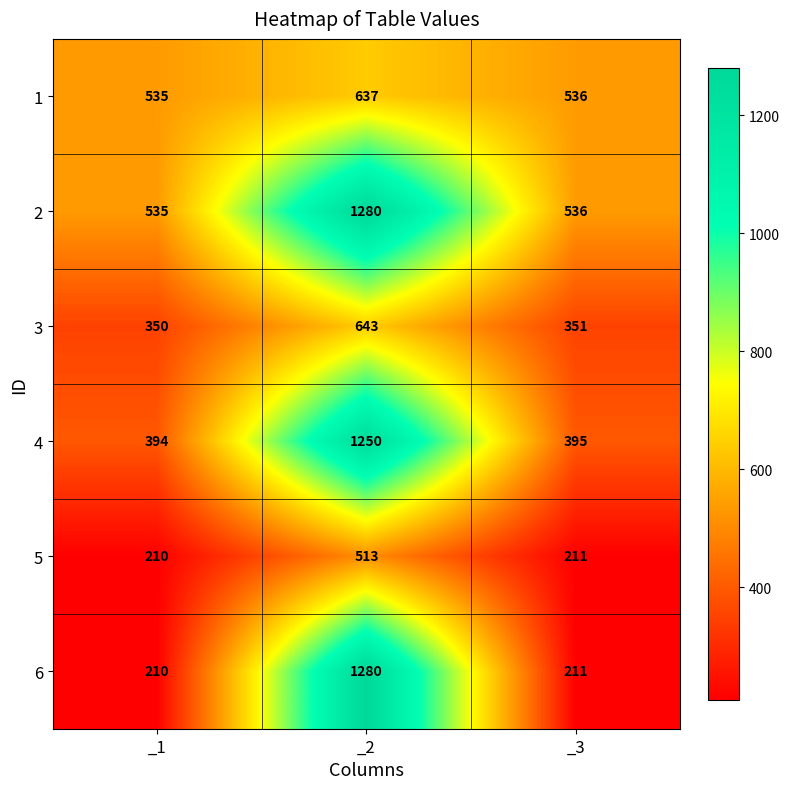

Which series changed the most between _1 and _2?

6